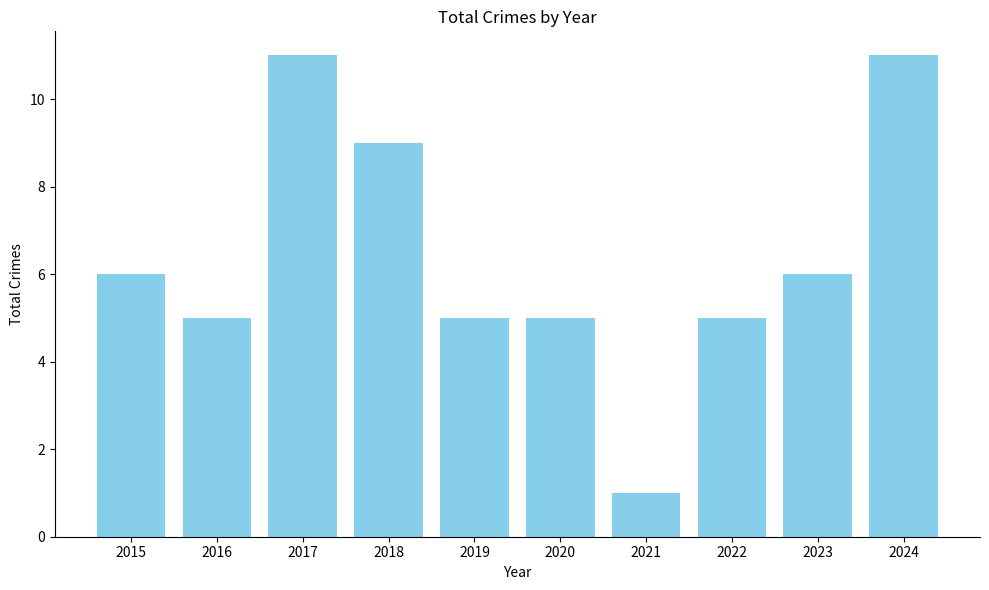

Reading right to left, transcribe all the data shown in this chart.

2024=11	2023=6	2022=5	2021=1	2020=5	2019=5	2018=9	2017=11	2016=5	2015=6